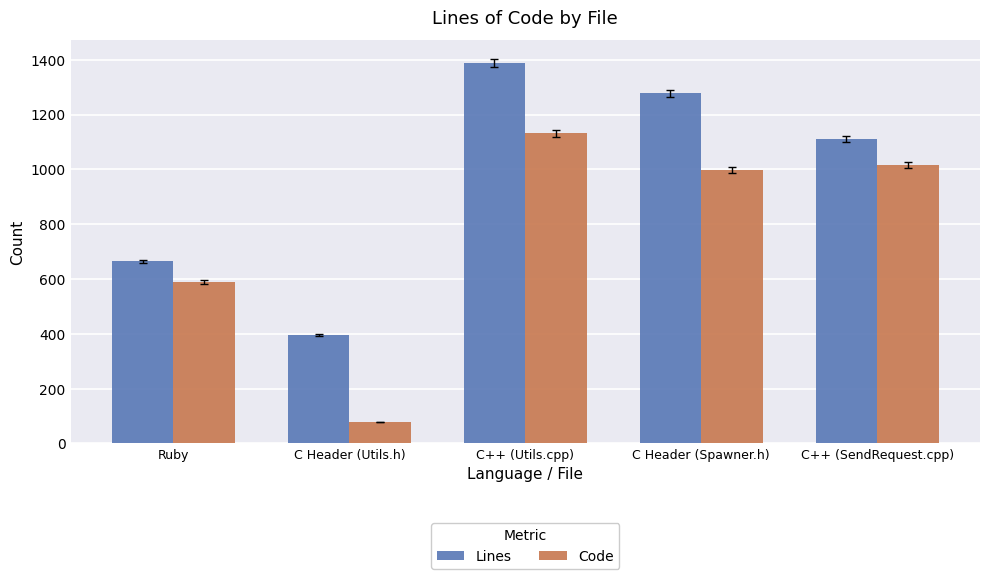

Where does the Code series first go above 998?

C++ (Utils.cpp)